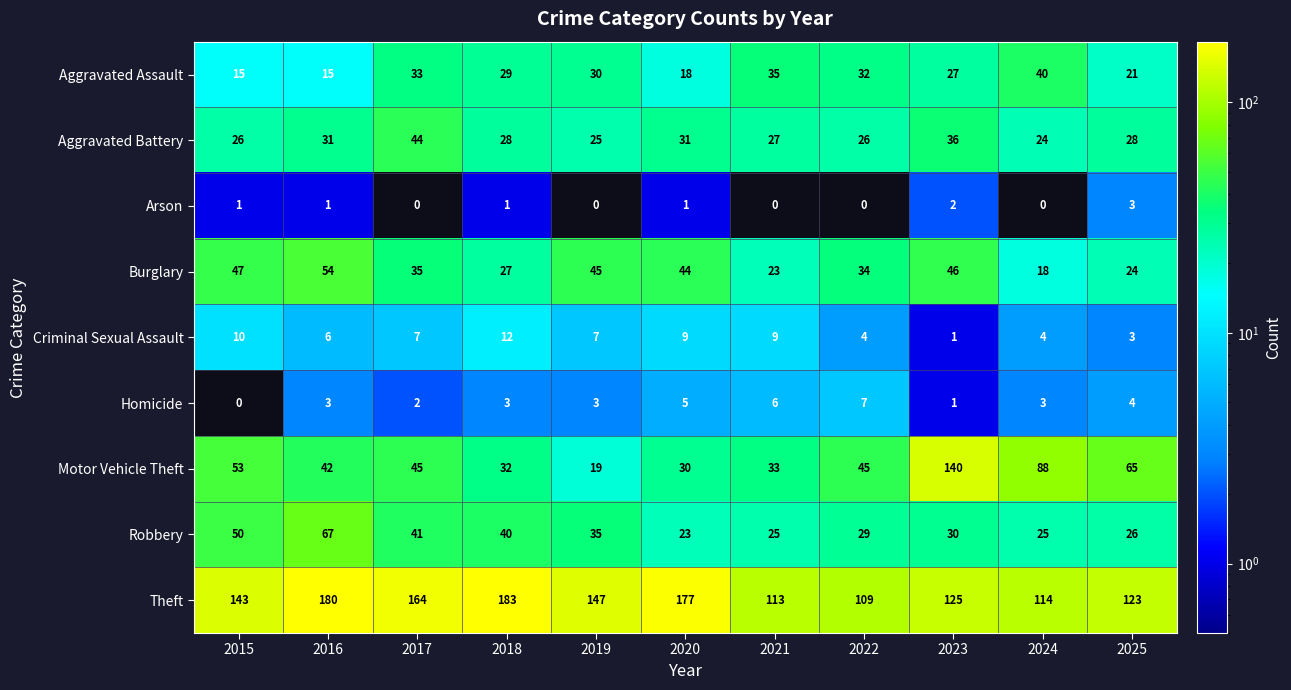

True or false: Homicide has a value of 2 at 2017.

True